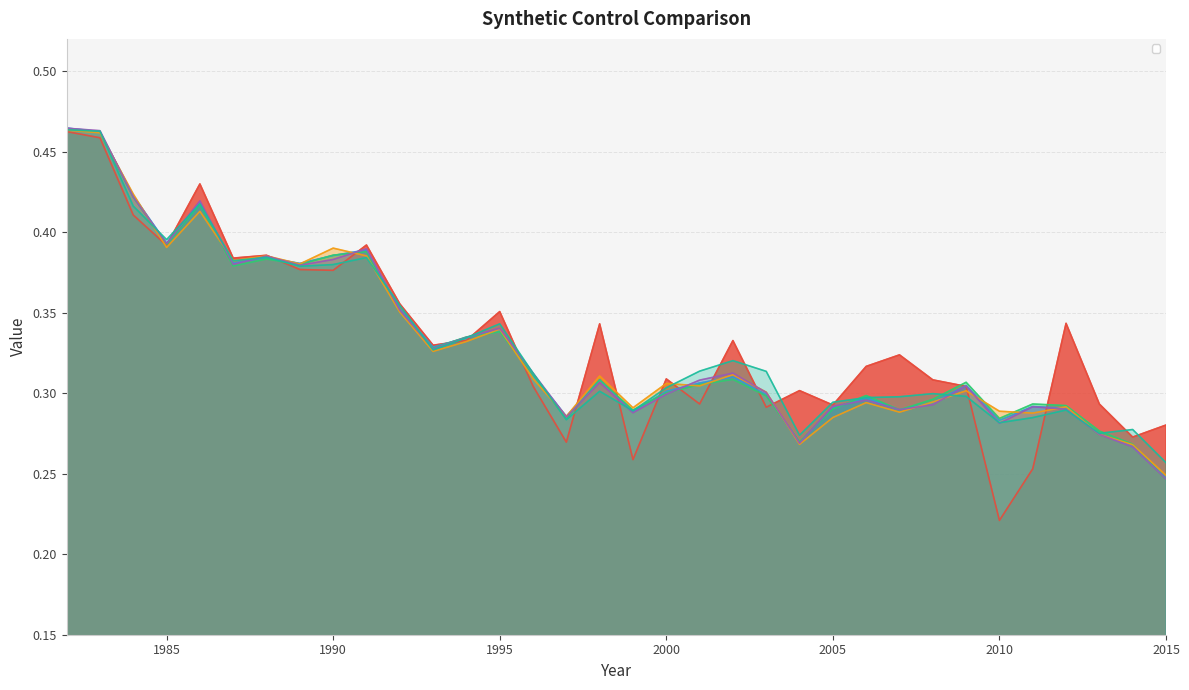

What is the sum of all _no_18_synth values?

11.3